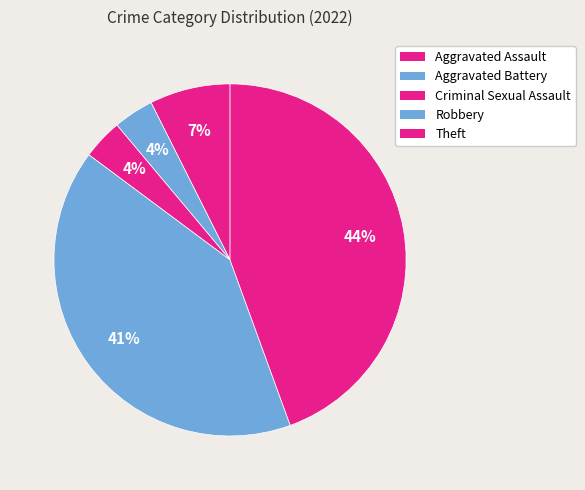

The Robbery slice represents 55% of the pie. True or false?

False